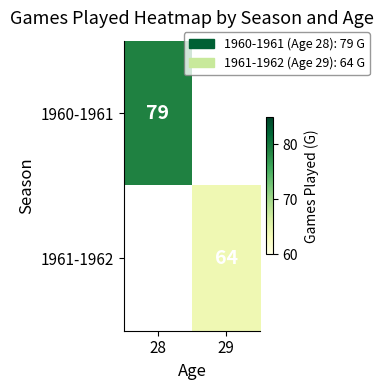

The value of 1960-1961 at 28 is 53. True or false?

False